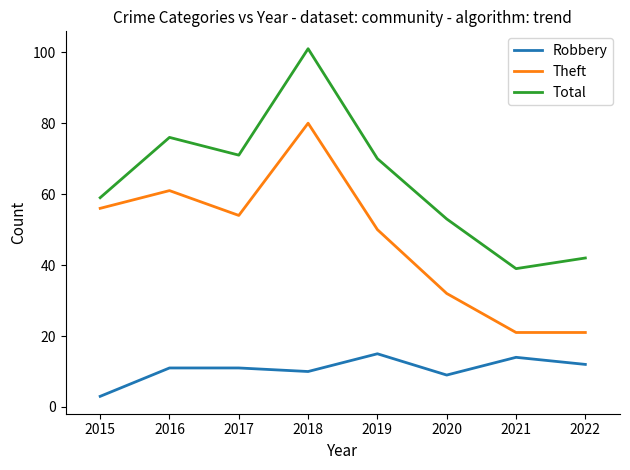

Which series changed the most between 2019 and 2021?

Total